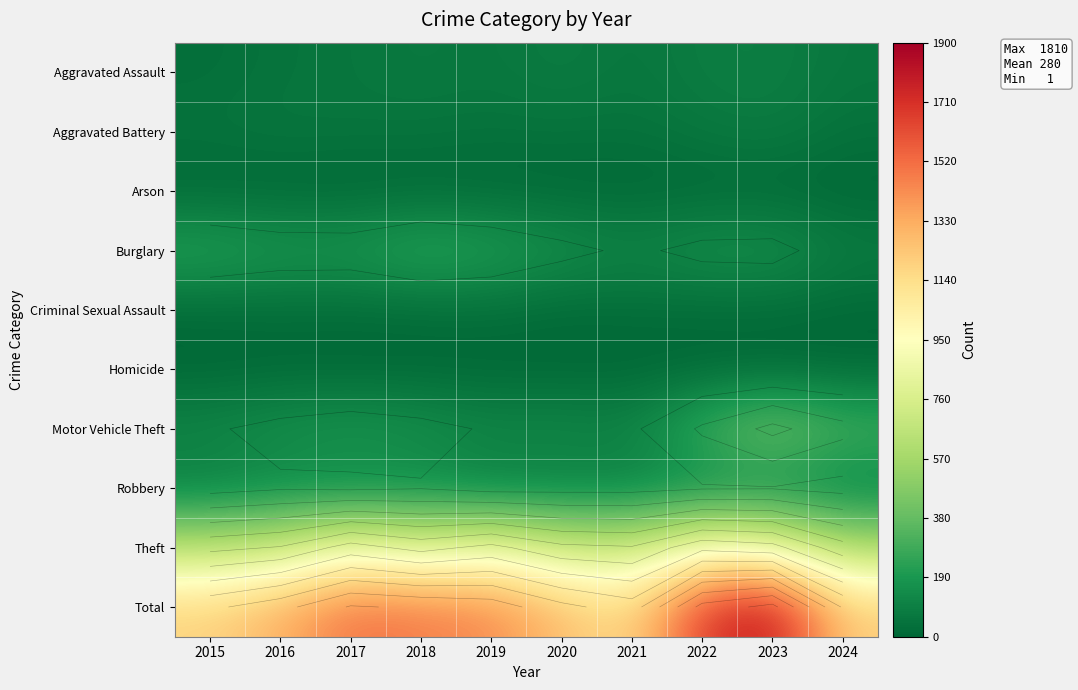

At which label does Homicide reach its minimum?

2017